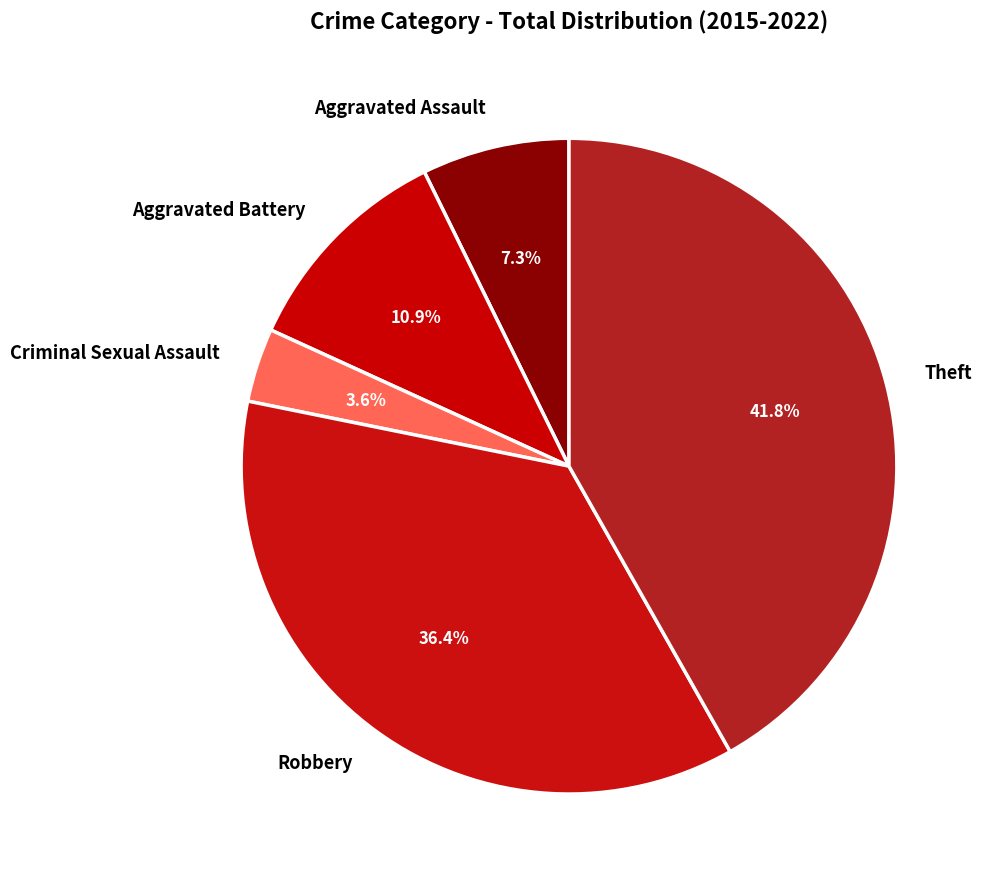

Rank the categories by value from highest to lowest.

Theft, Robbery, Aggravated Battery, Aggravated Assault, Criminal Sexual Assault